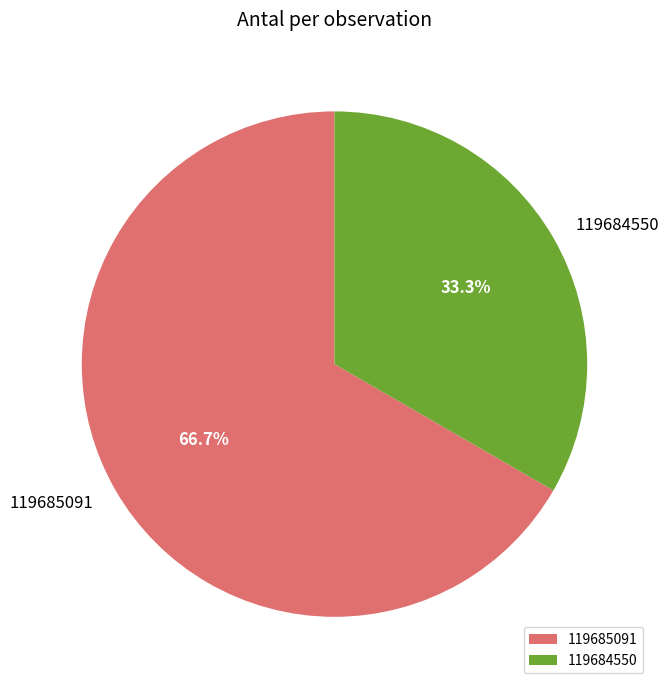

True or false: 119685091 accounts for 52% of the total.

False